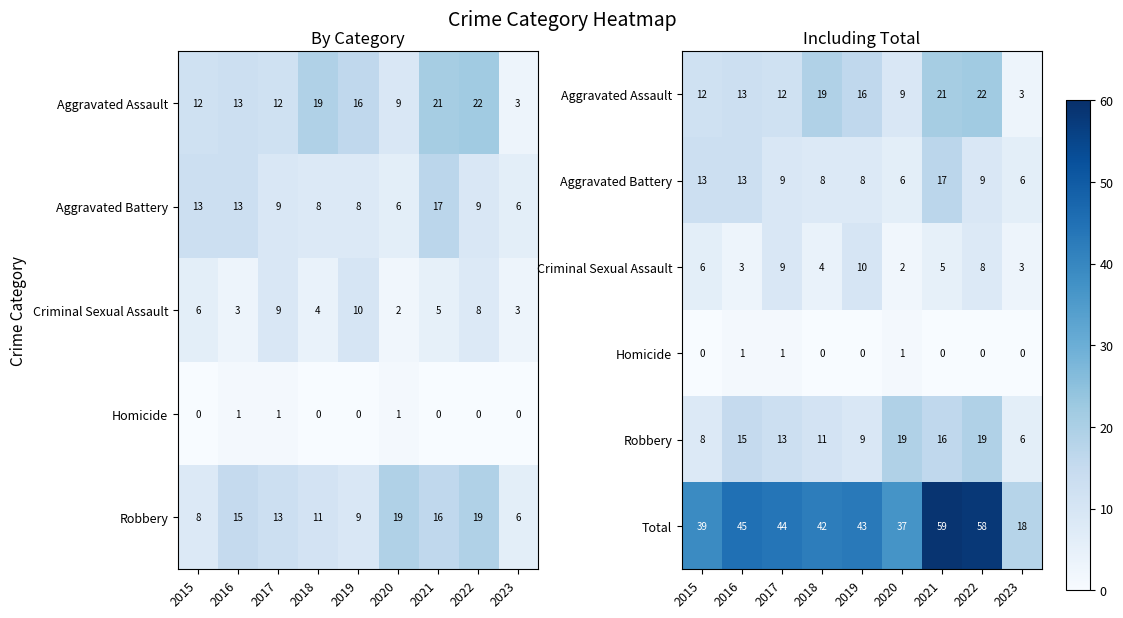

What is the difference between the maximum and minimum values in the Total series?

41